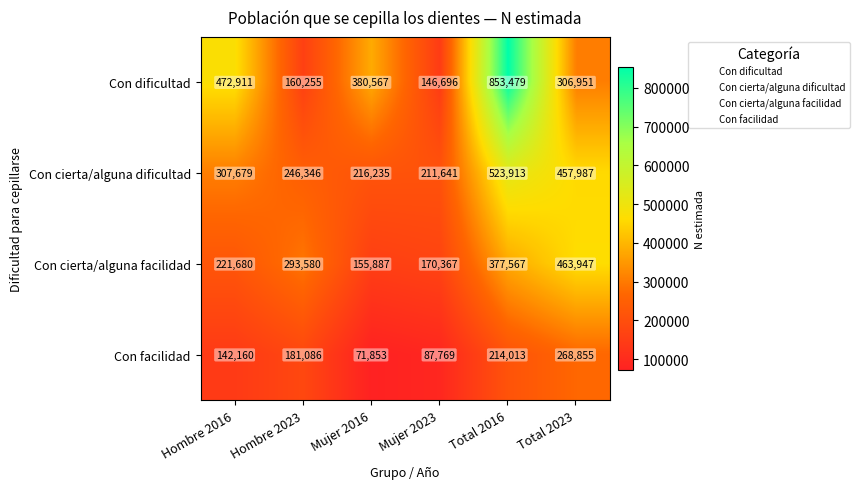

Which series has the largest range (max minus min)?

Con dificultad